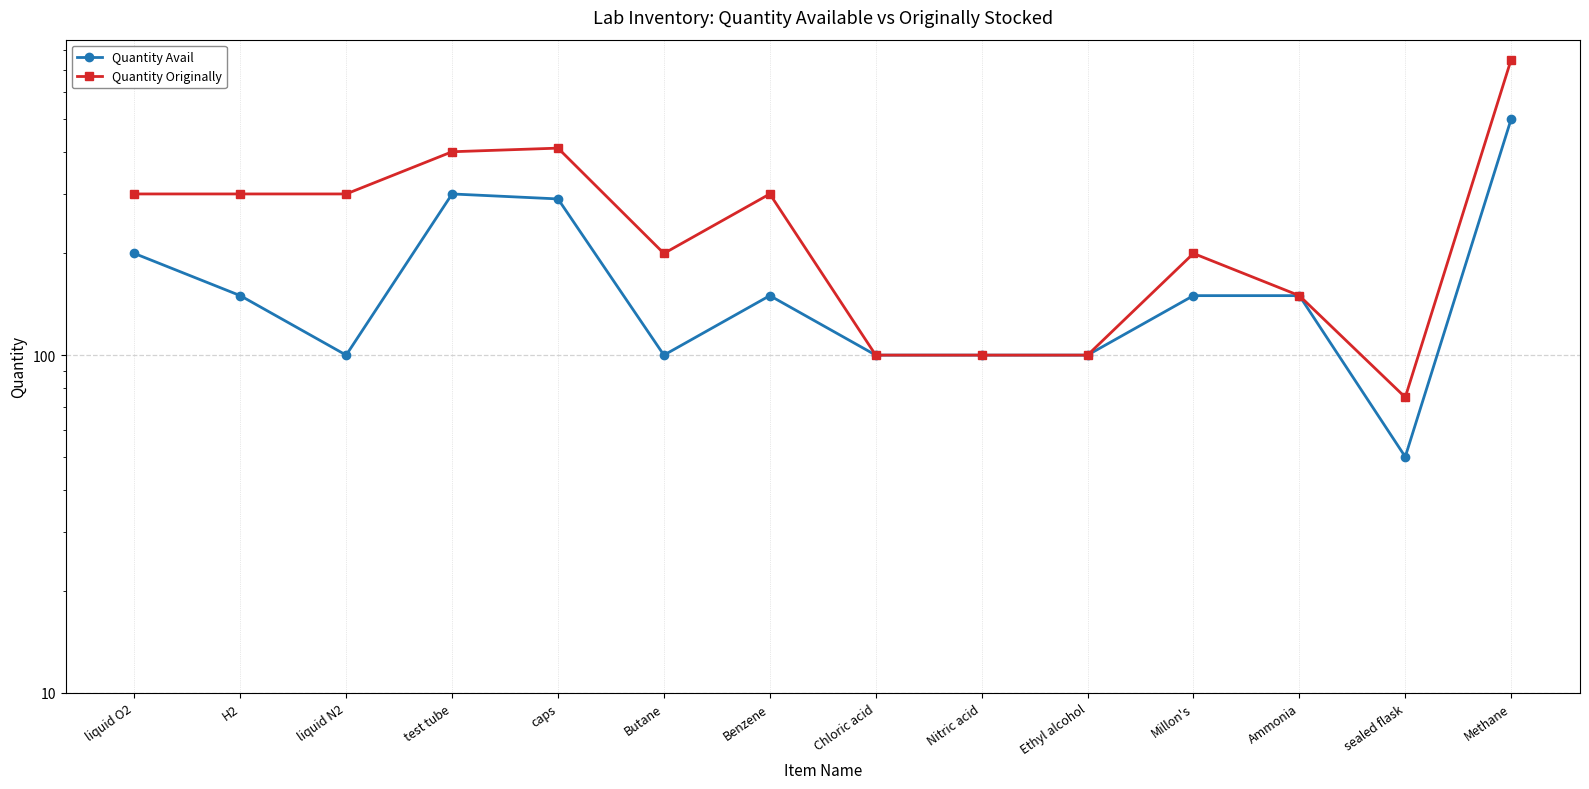

List the series in order of their overall mean, highest first.

Quantity Originally, Quantity Avail